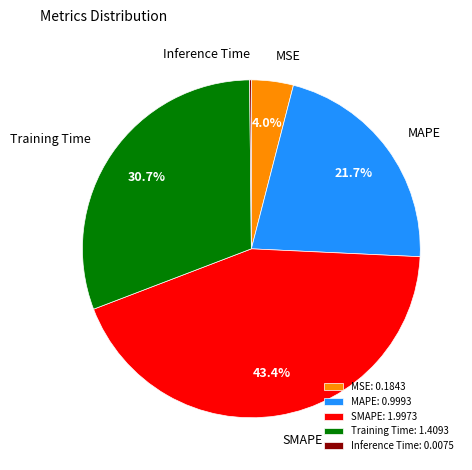

Does any single category account for the majority?

No